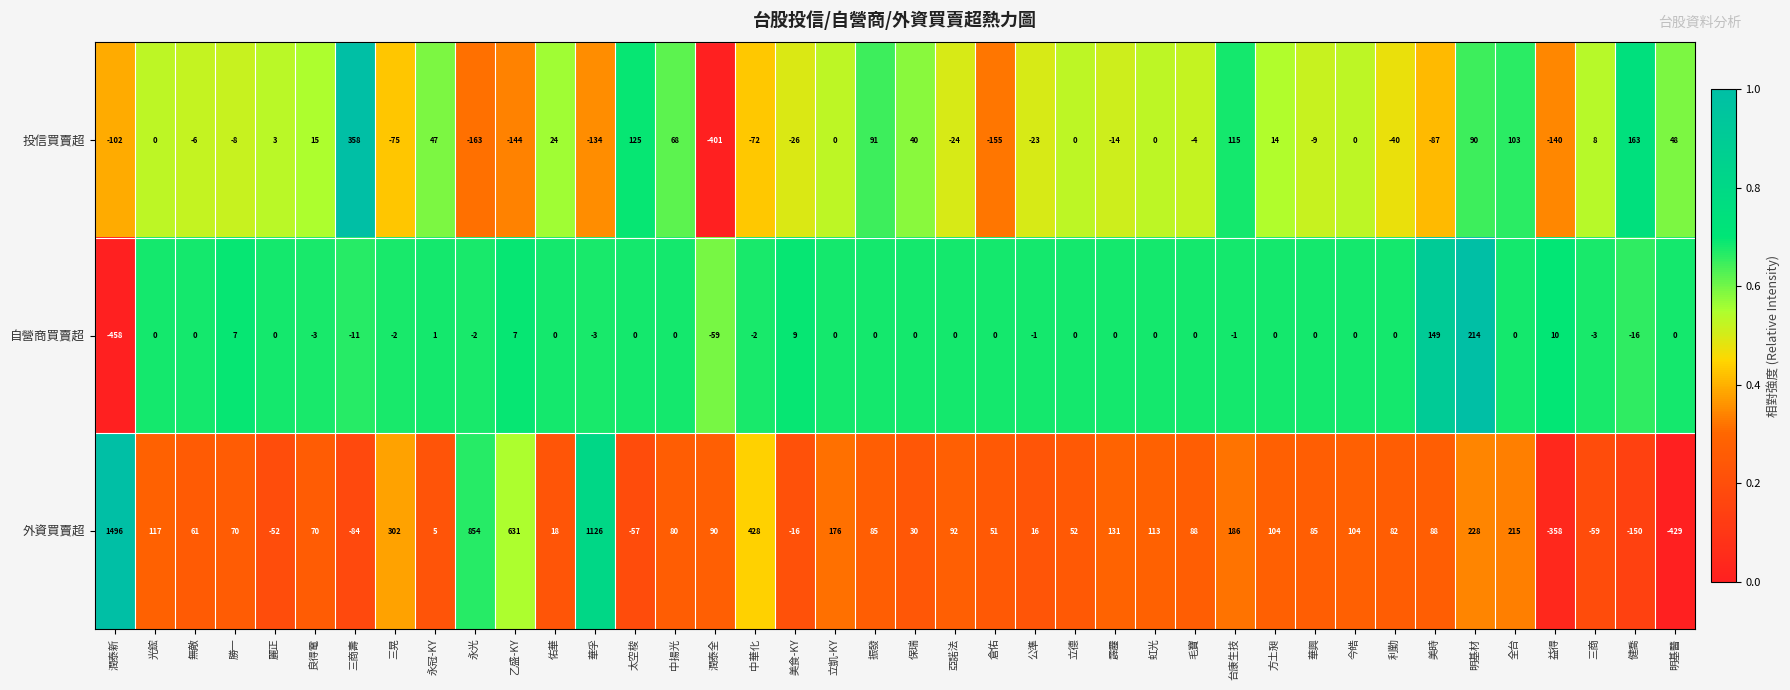

Which series has the largest range (max minus min)?

外資買賣超